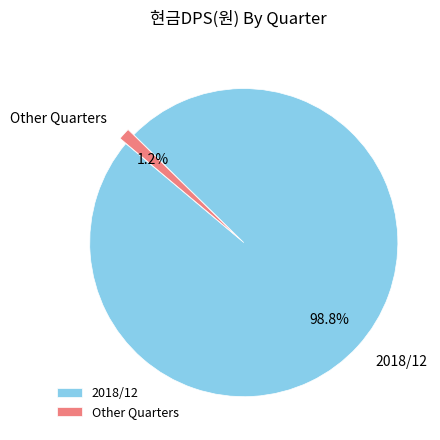

Rank the categories by value from lowest to highest.

Other Quarters, 2018/12